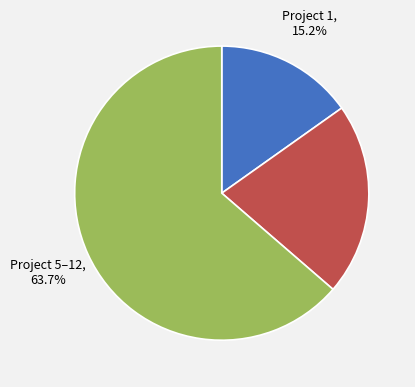

Is there a majority slice in this chart?

Yes